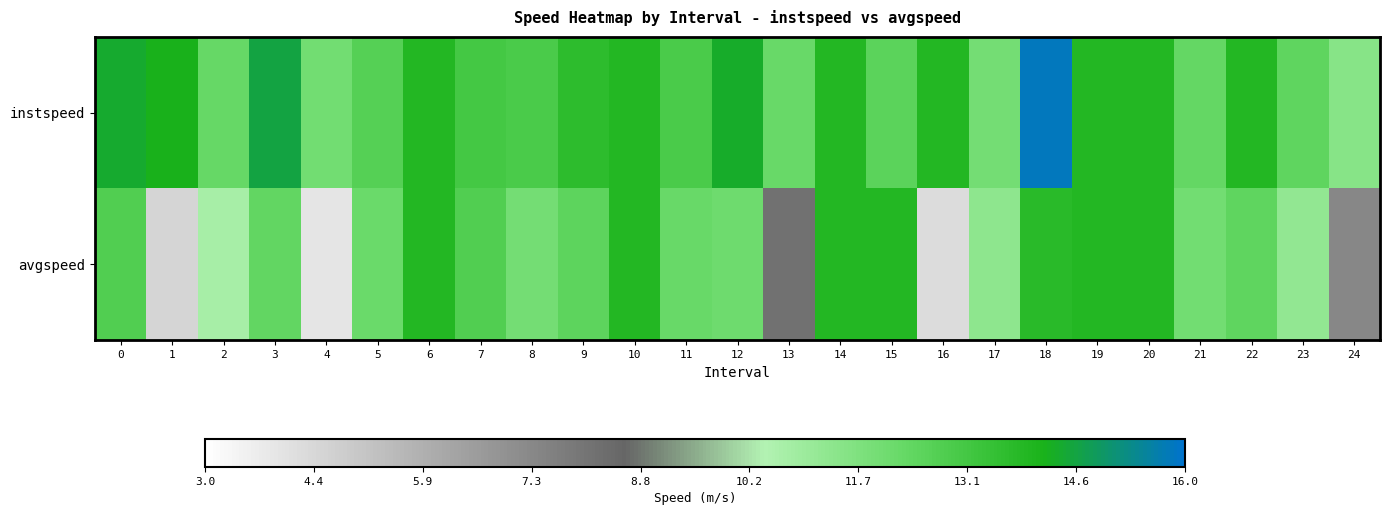

Reading left to right, what are all the values shown in this chart?

instspeed: 0=14.4	1=14.2	2=12.3	3=14.5	4=12.0	5=12.7	6=13.9	7=13.1	8=12.9	9=13.6	10=13.9	11=12.9	12=14.3	13=12.2	14=13.9	15=12.5	16=13.9	17=11.9	18=15.8	19=13.9	20=13.9	21=12.3	22=13.9	23=12.4	24=11.4
avgspeed: 0=12.8	1=4.5	2=10.7	3=12.4	4=3.9	5=12.2	6=13.9	7=12.8	8=11.9	9=12.5	10=13.9	11=12.2	12=12.1	13=8.1	14=13.9	15=13.9	16=4.3	17=11.3	18=13.7	19=13.9	20=13.9	21=12.0	22=12.4	23=11.2	24=7.4